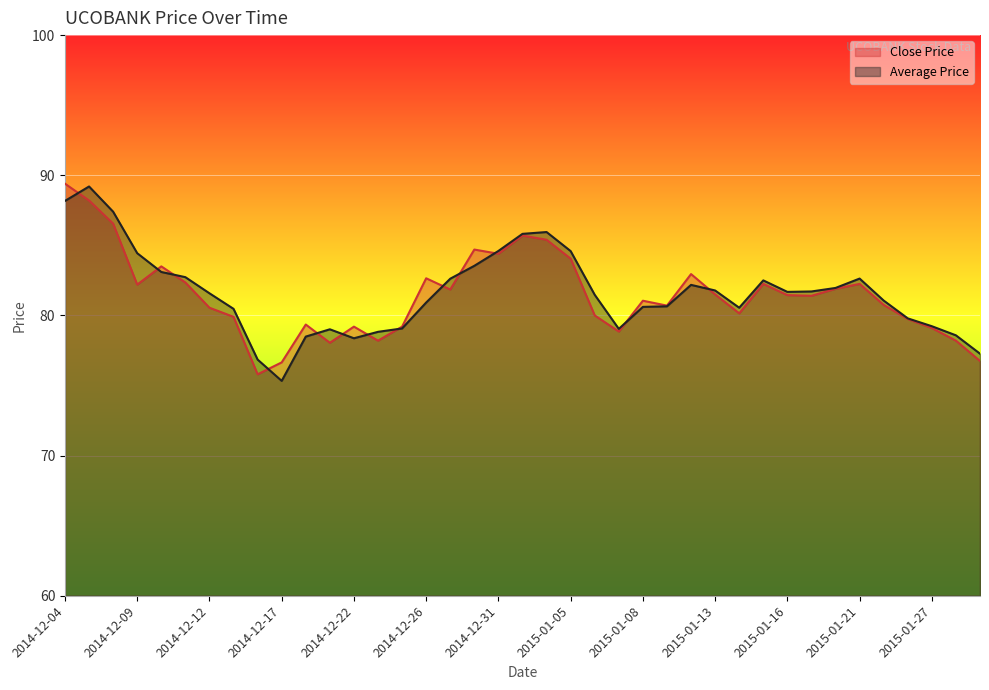

At 2014-12-16, list the series in order from smallest to largest.

Close Price, Average Price